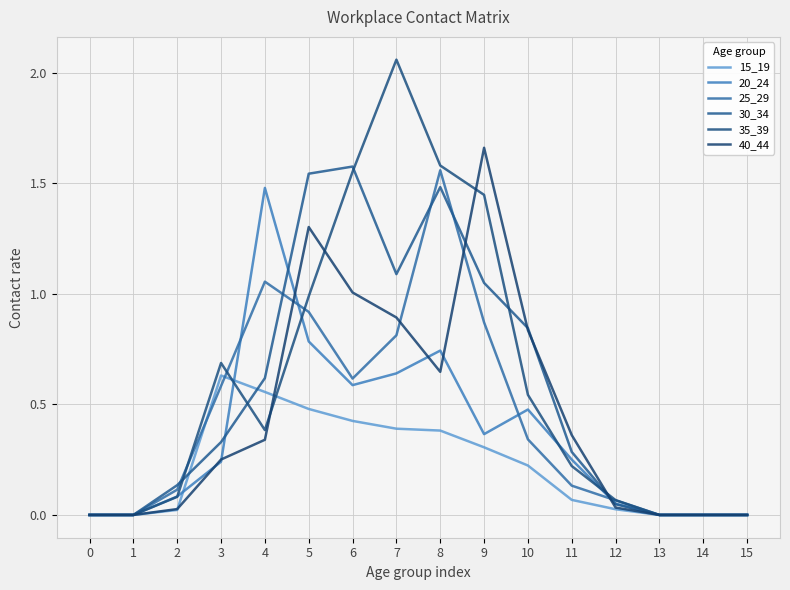

Between which two adjacent categories do 15_19 and 30_34 first intersect?

2 and 3